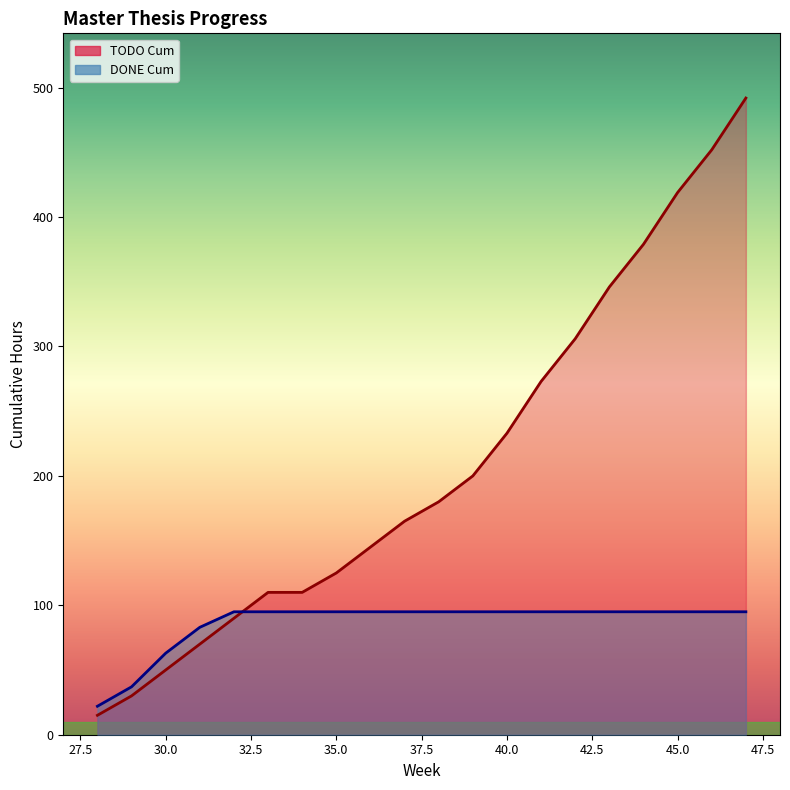

What is the difference between the maximum and minimum values in the DONE Cum series?

73